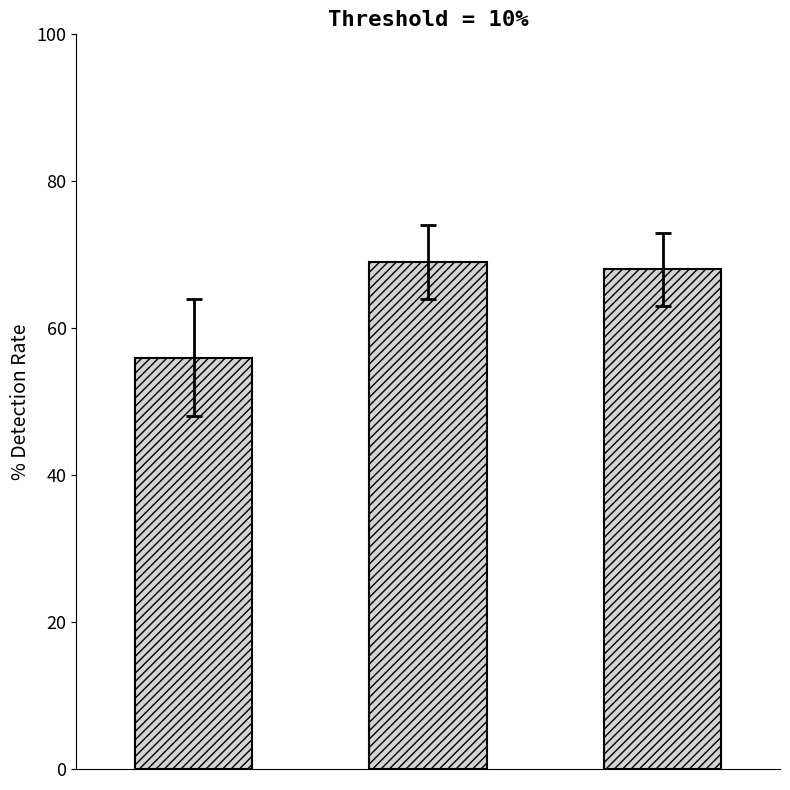

What is the sum of all values?

193